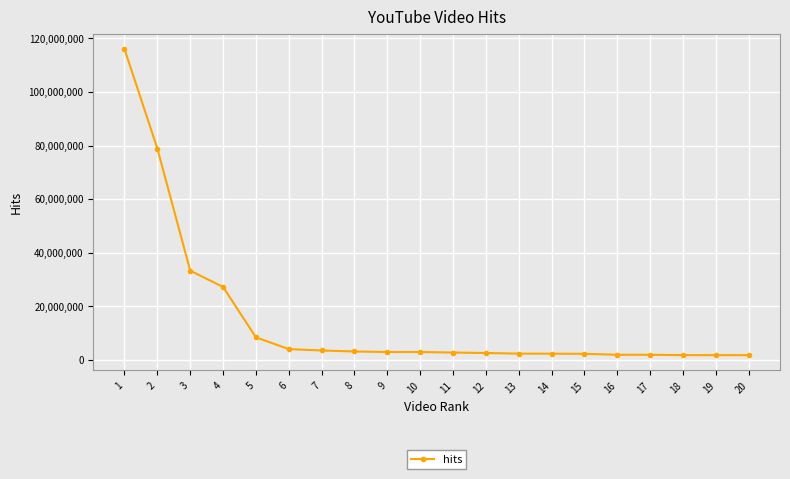

The value at 5 is 8347778. True or false?

True